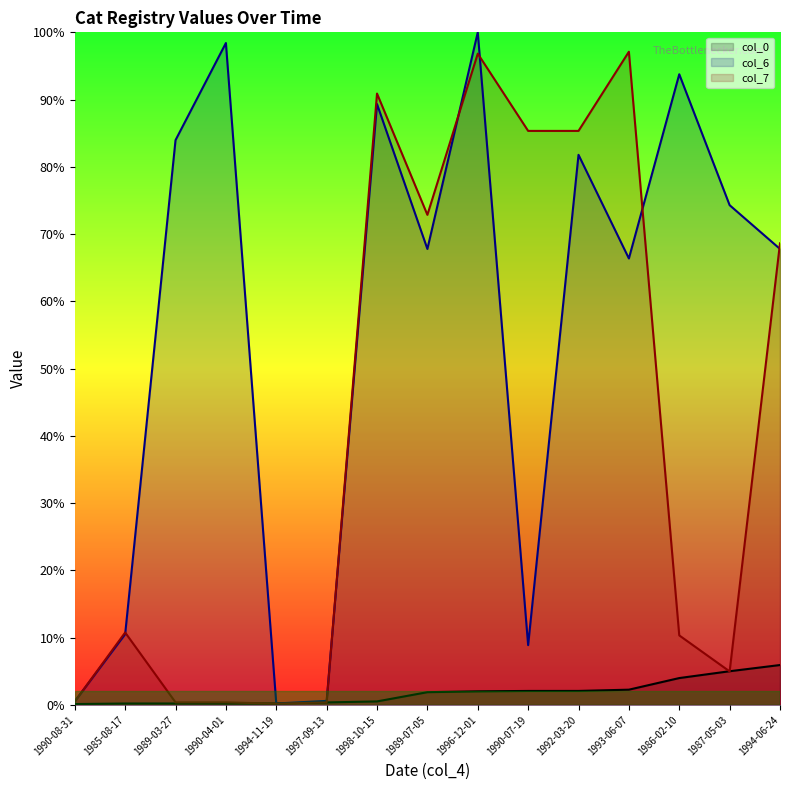

Reading left to right, what are all the values shown in this chart?

col_0: 0.1	0.2	0.2	0.2	0.2	0.4	0.5	1.9	2.0	2.1	2.1	2.3	4.0	5.0	5.9
col_6: 0.5	10.5	84.0	98.4	0.2	0.6	89.3	67.8	100.0	8.9	81.8	66.4	93.8	74.3	67.8
col_7: 0.5	10.8	0.4	0.4	0.2	0.4	90.9	72.9	96.8	85.3	85.3	97.1	10.3	5.0	68.6